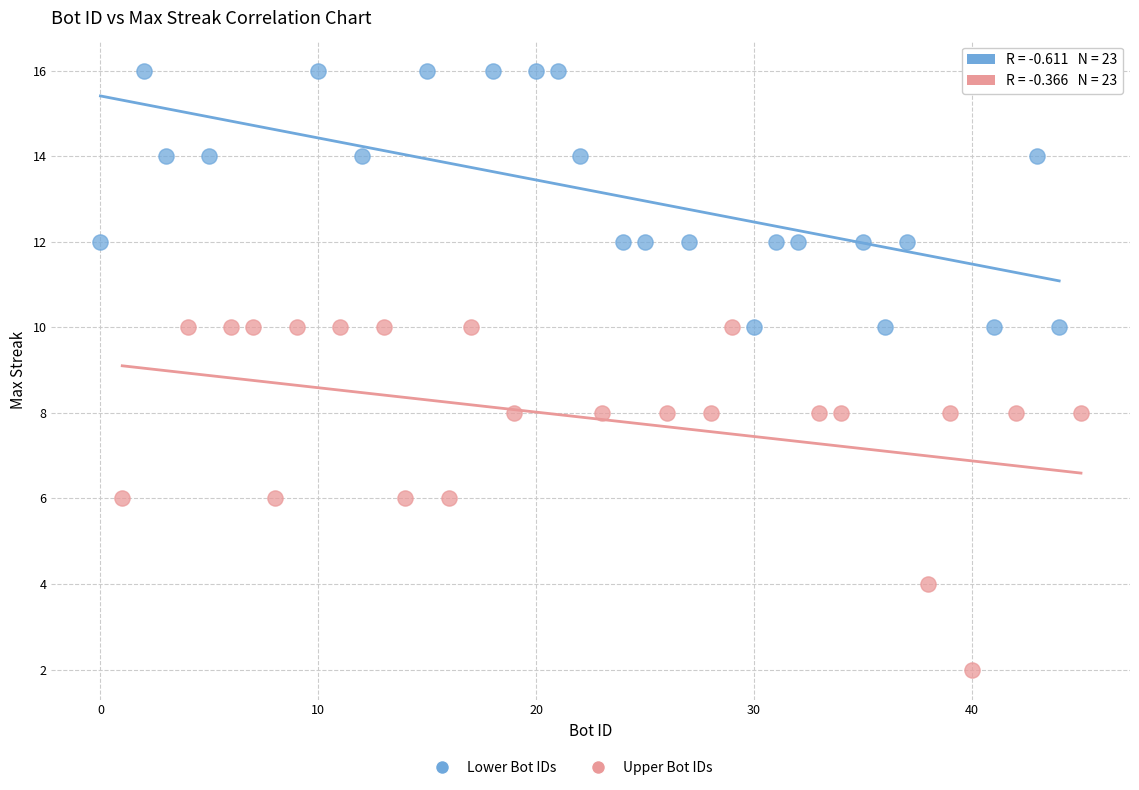

Which series has the largest Y range (max minus min)?

Upper Bot IDs